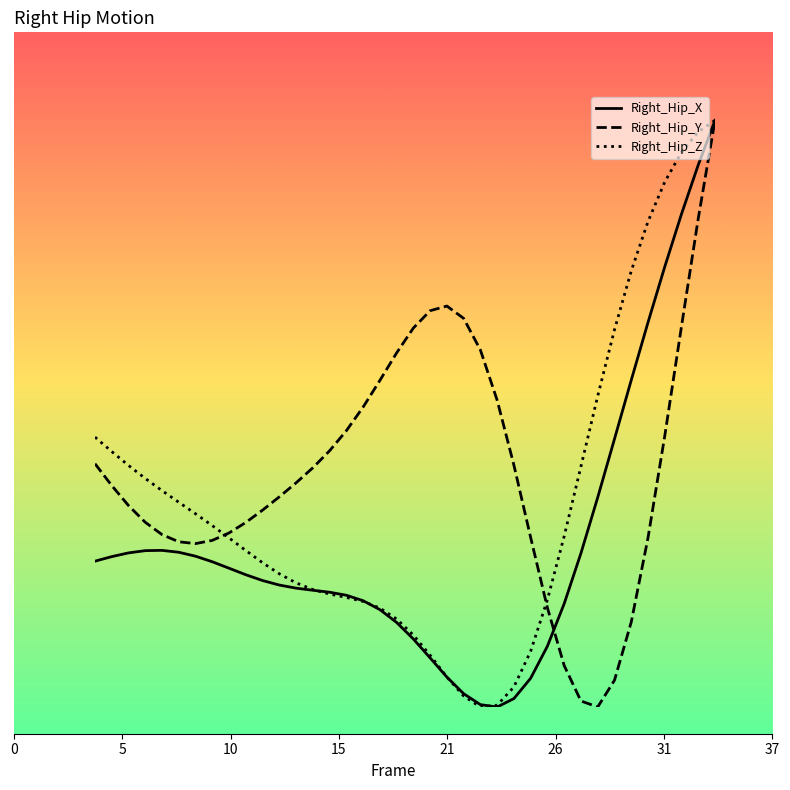

What is the value of the Right_Hip_Y point at the 1st from the left?

41.5